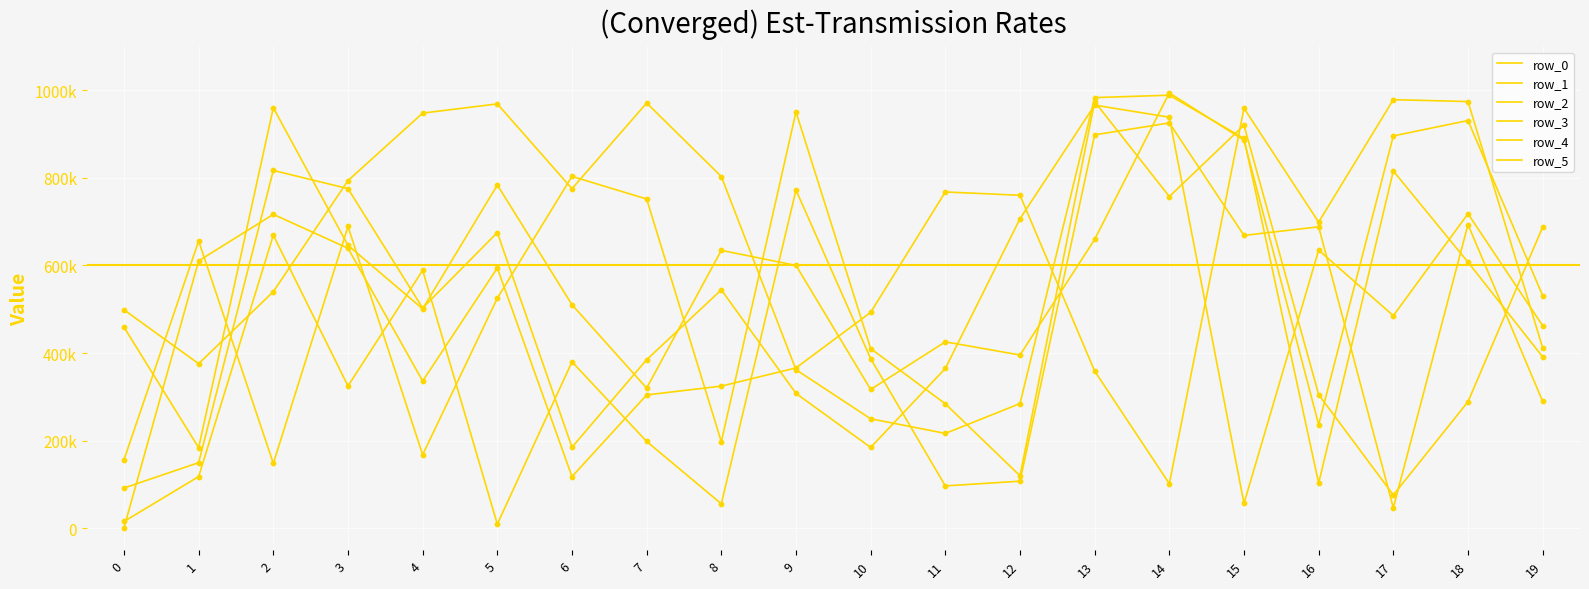

What is the total value across all series at 0?

1222907